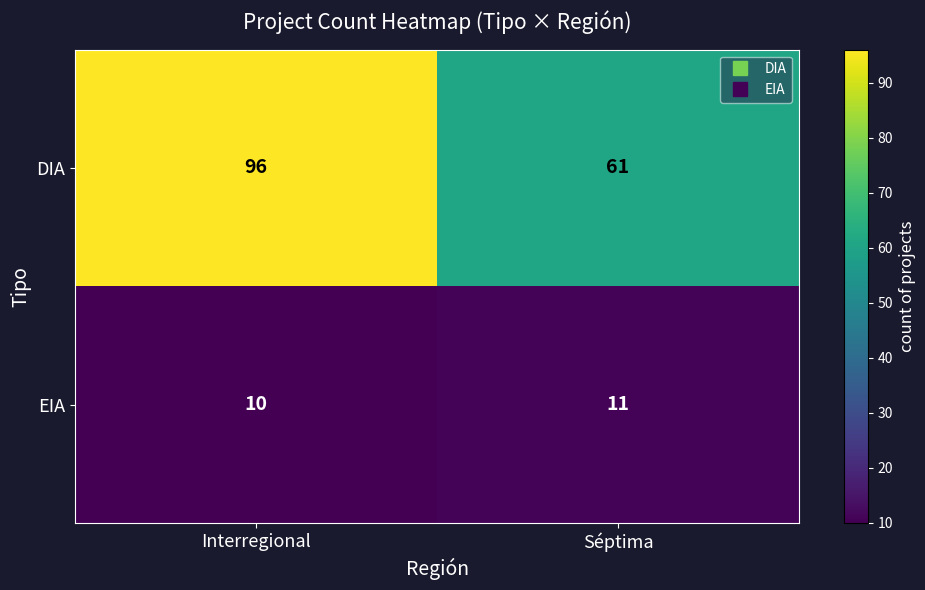

The value of EIA at Séptima is 7. True or false?

False